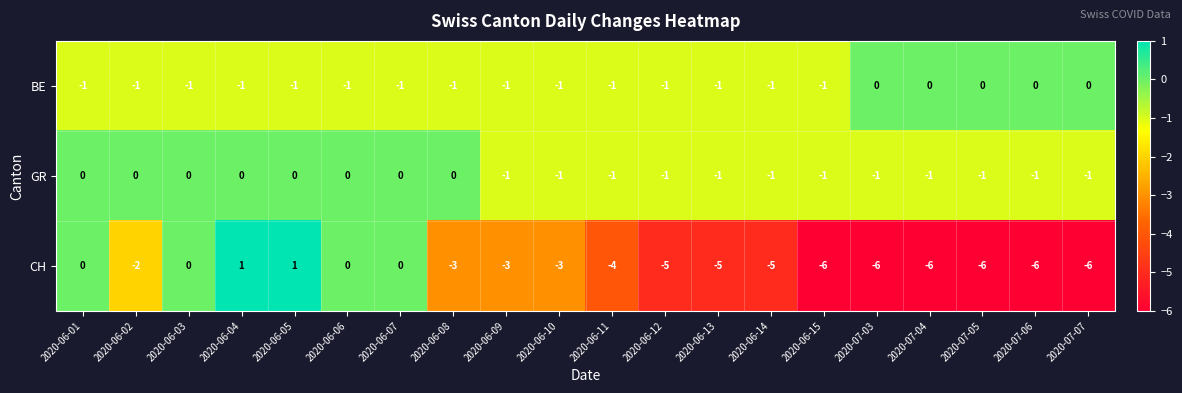

Where does the CH series first go above -3?

2020-06-01